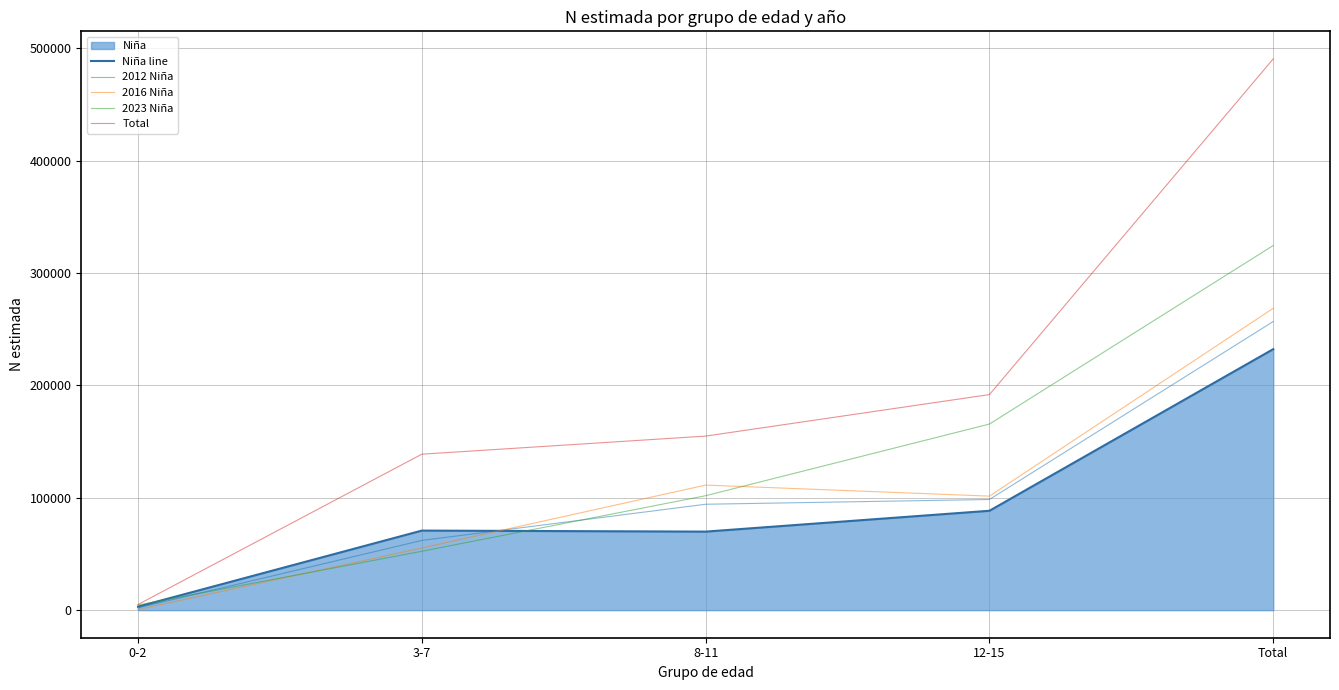

Is it true that 2012 Niña equals 24823 at 3-7?

False